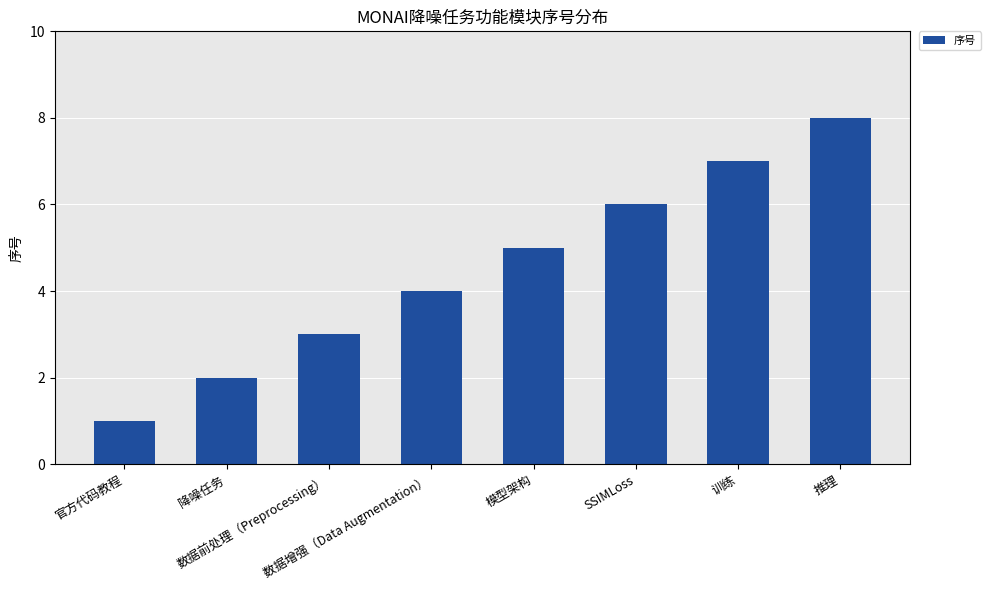

List the labels in order of value, largest first.

推理, 训练, SSIMLoss, 模型架构, 数据增强（Data Augmentation）, 数据前处理（Preprocessing）, 降噪任务, 官方代码教程